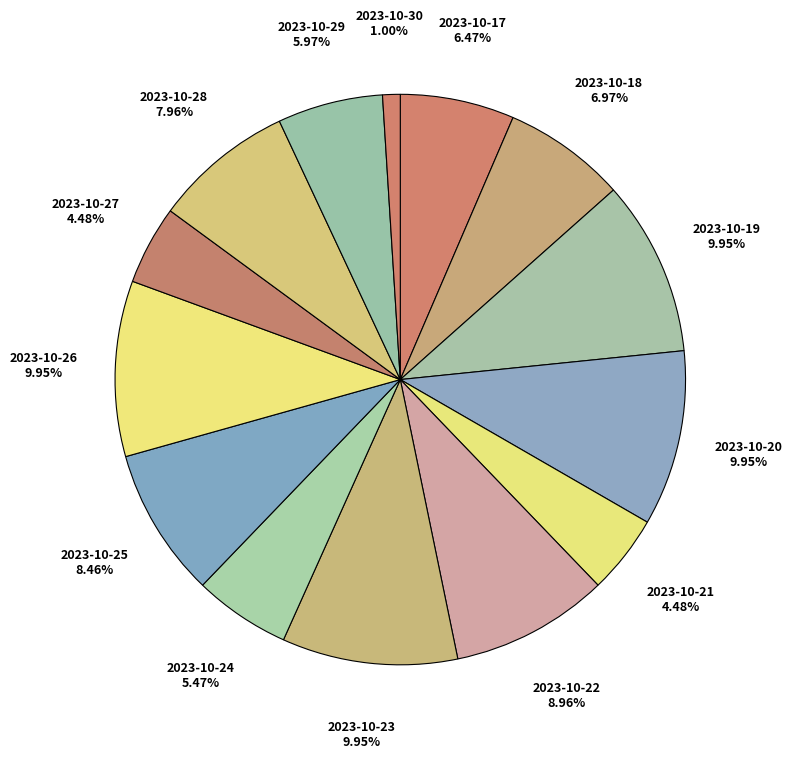

How many segments does this pie chart have?

14